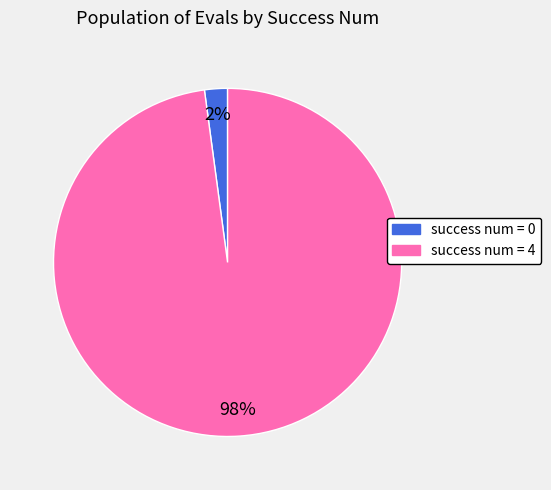

Do success num = 0 and success num = 4 together represent more than half of the pie?

Yes